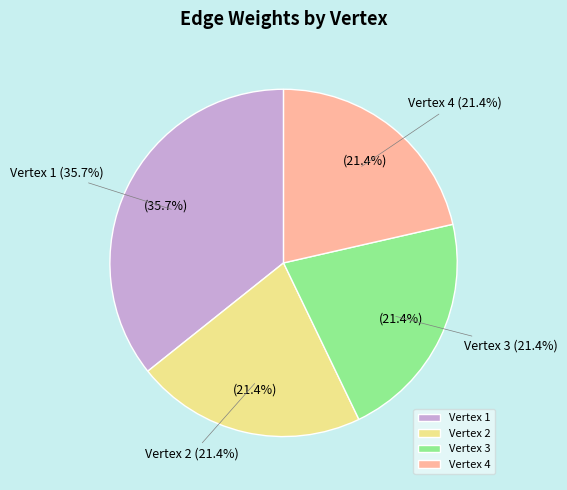

How many slices are in this pie chart?

4